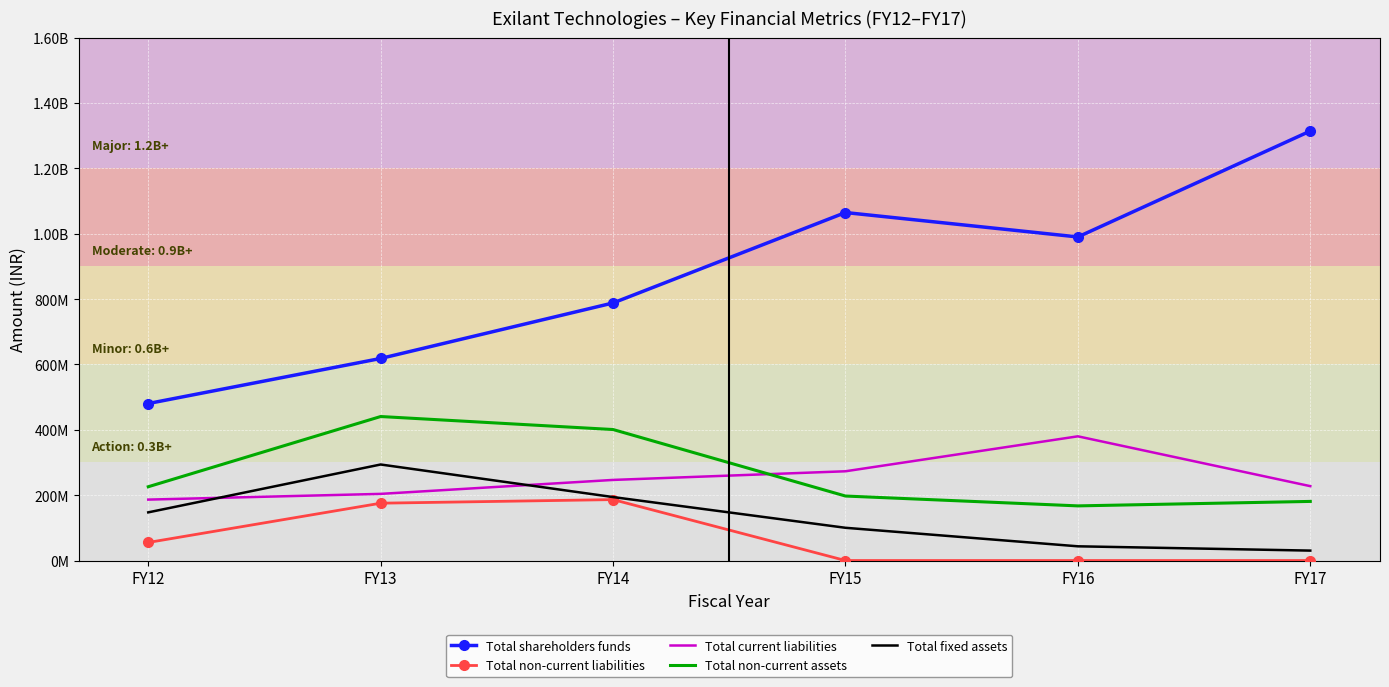

What are all the series names shown in the legend?

Total shareholders funds, Total non-current liabilities, Total current liabilities, Total non-current assets, Total fixed assets